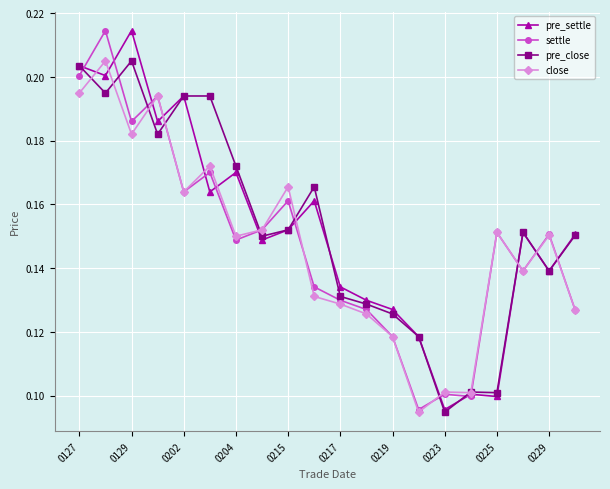

What is the lowest value of the settle series?

0.1